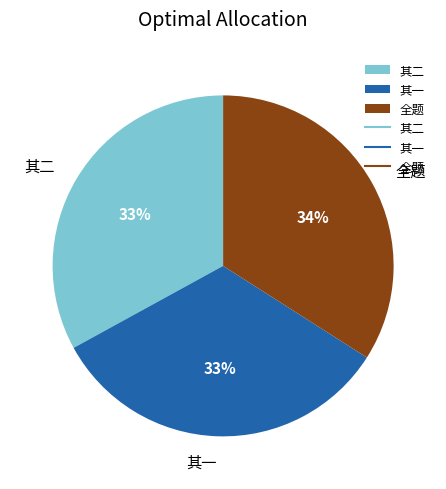

Which category has the biggest portion of the pie?

全题